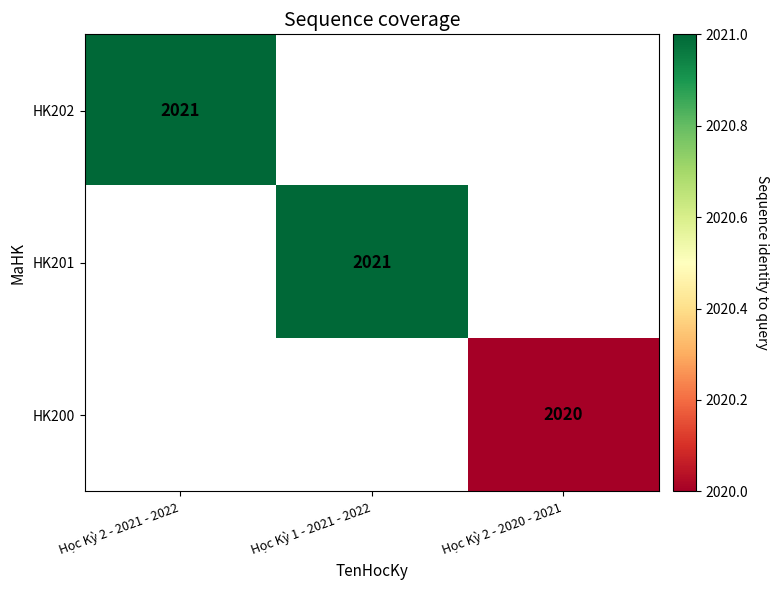

The HK202 series shows 3437 at Học Kỳ 2 - 2021 - 2022. True or false?

False